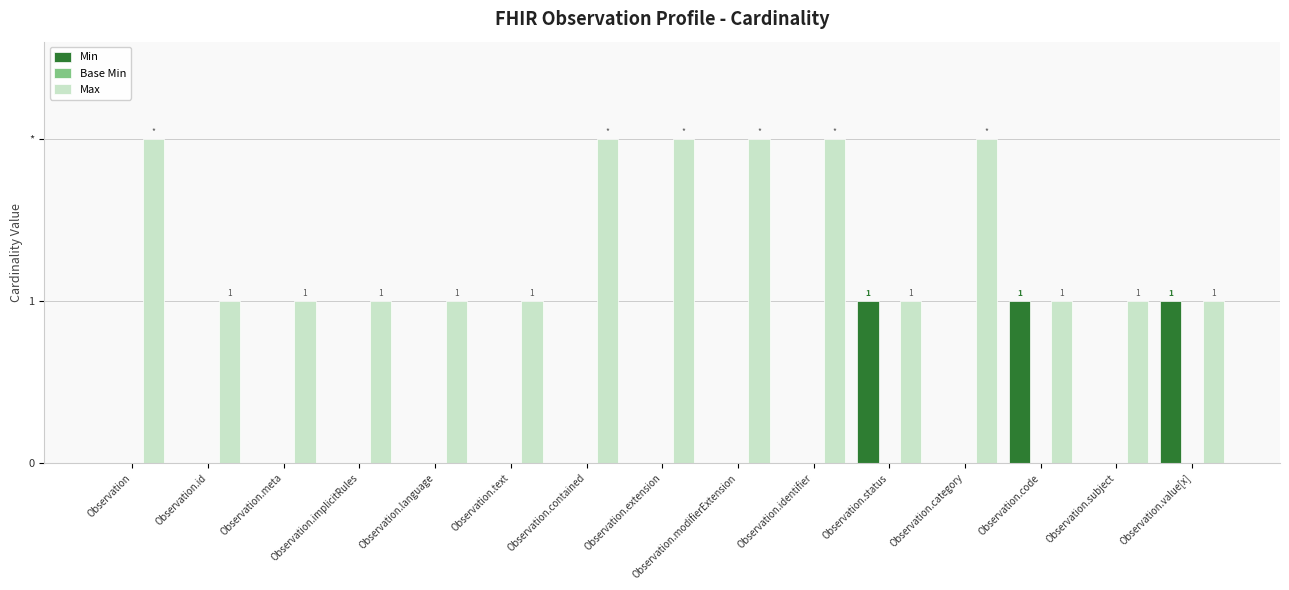

Reading left to right, extract all data points from this chart.

Min: Observation=0	Observation.id=0	Observation.meta=0	Observation.implicitRules=0	Observation.language=0	Observation.text=0	Observation.contained=0	Observation.extension=0	Observation.modifierExtension=0	Observation.identifier=0	Observation.status=1	Observation.category=0	Observation.code=1	Observation.subject=0	Observation.value[x]=1
Base Min: Observation=0	Observation.id=0	Observation.meta=0	Observation.implicitRules=0	Observation.language=0	Observation.text=0	Observation.contained=0	Observation.extension=0	Observation.modifierExtension=0	Observation.identifier=0	Observation.status=0	Observation.category=0	Observation.code=0	Observation.subject=0	Observation.value[x]=0
Max: Observation=2	Observation.id=1	Observation.meta=1	Observation.implicitRules=1	Observation.language=1	Observation.text=1	Observation.contained=2	Observation.extension=2	Observation.modifierExtension=2	Observation.identifier=2	Observation.status=1	Observation.category=2	Observation.code=1	Observation.subject=1	Observation.value[x]=1